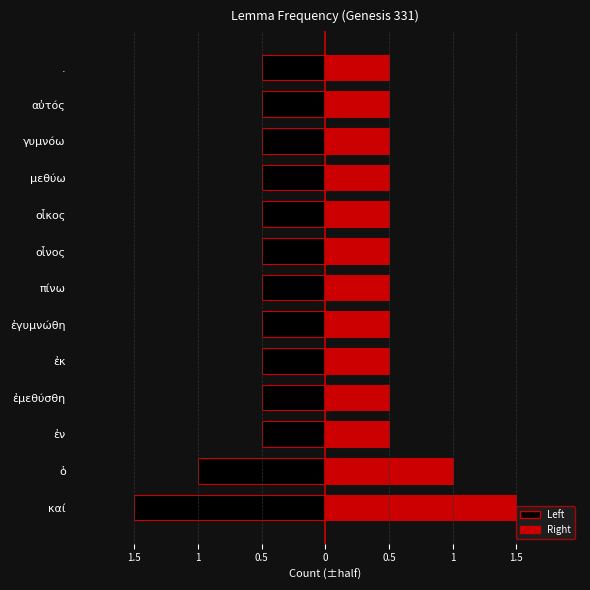

The chart shows a value of 1 at οἶνος. True or false?

True